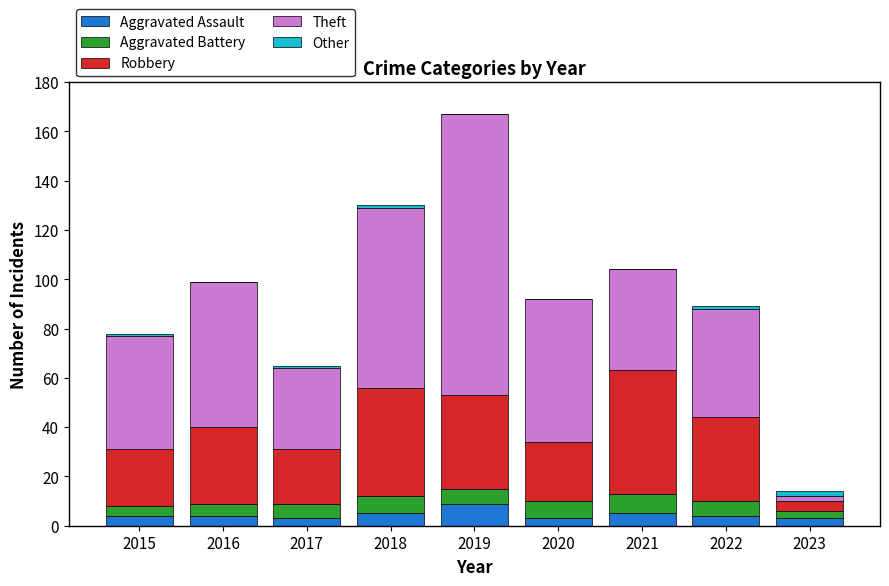

What is the sum of all Aggravated Assault values?

40